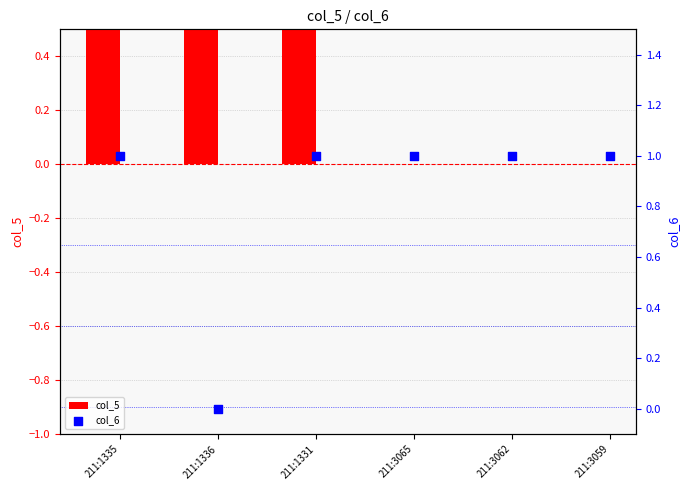

At how many categories does at least one series exceed 0?

6